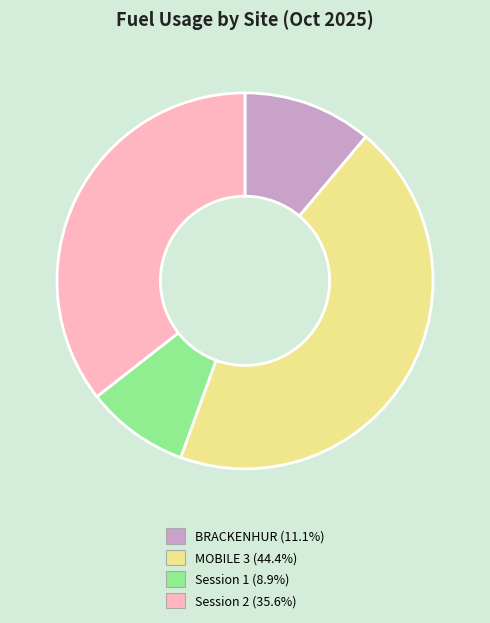

What is the ratio of the value at Session 1 to the value at MOBILE 3?

0.2